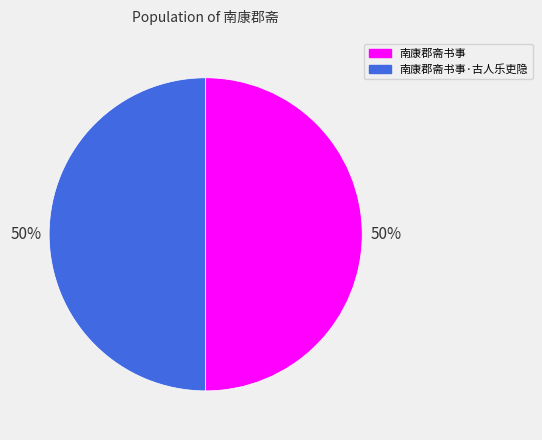

What is the ratio of the value at 南康郡斋书事 to the value at 南康郡斋书事·古人乐吏隐?

1.0